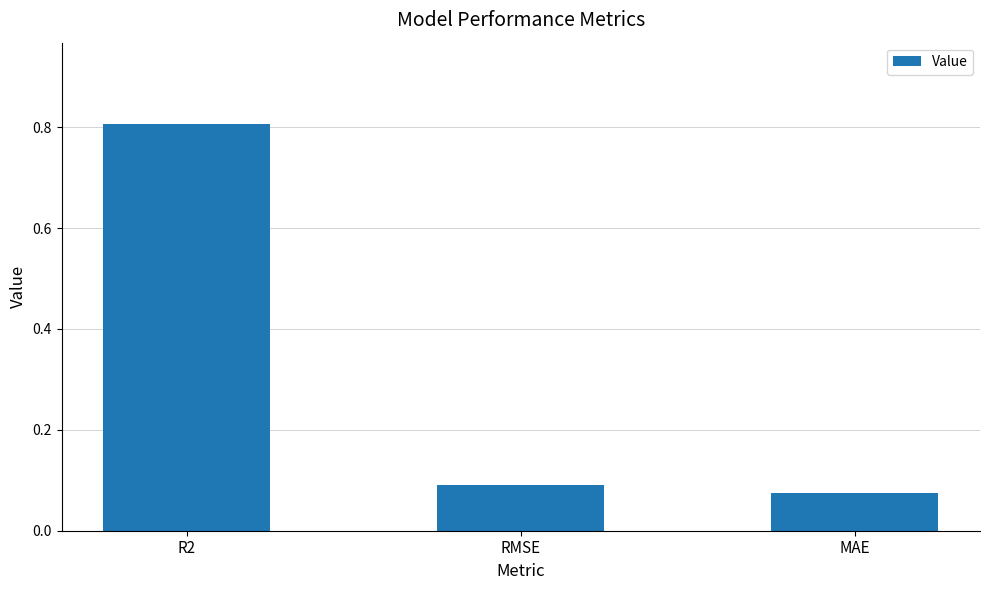

List the labels in order of value, smallest first.

MAE, RMSE, R2